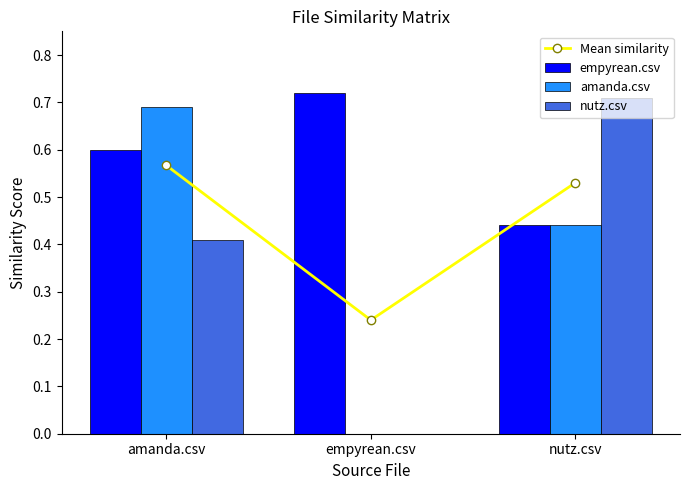

True or false: nutz.csv has a value of 0.0 at empyrean.csv.

True